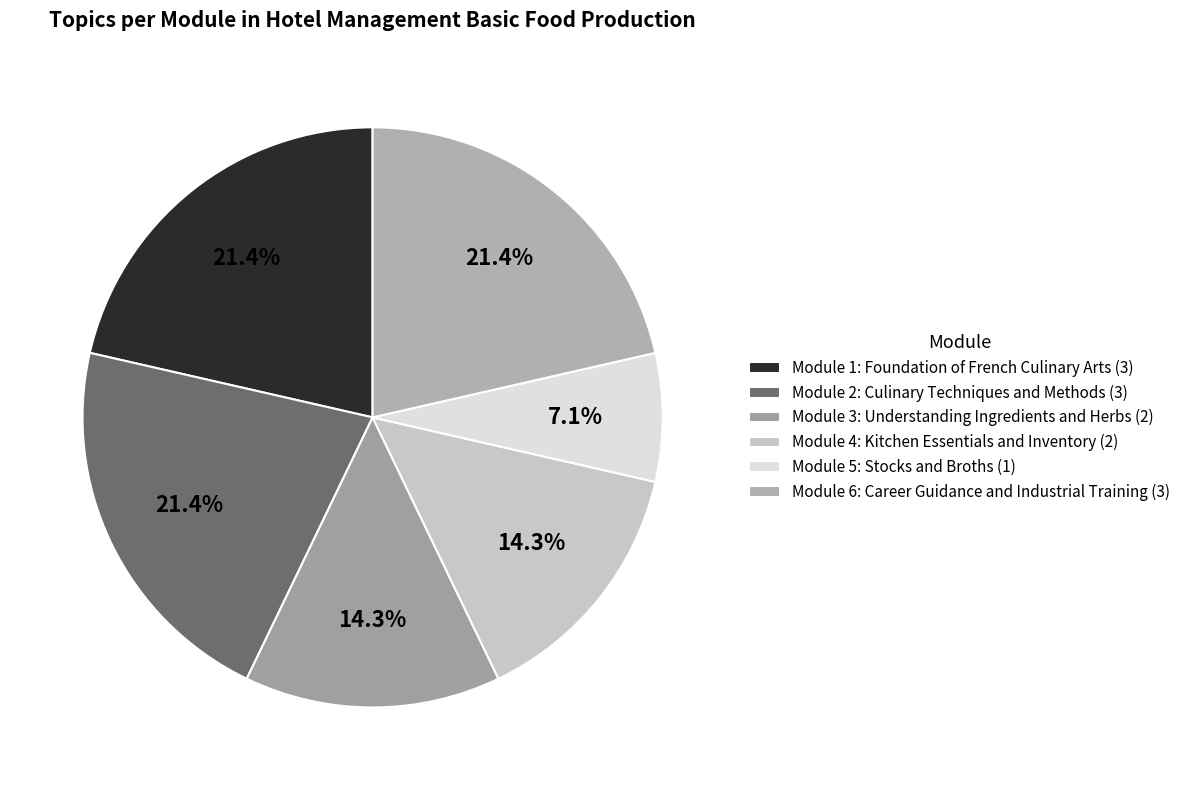

To the nearest percent, what is the combined percentage of Module 6: Career Guidance and Industrial Training and Module 3: Understanding Ingredients and Herbs?

36%